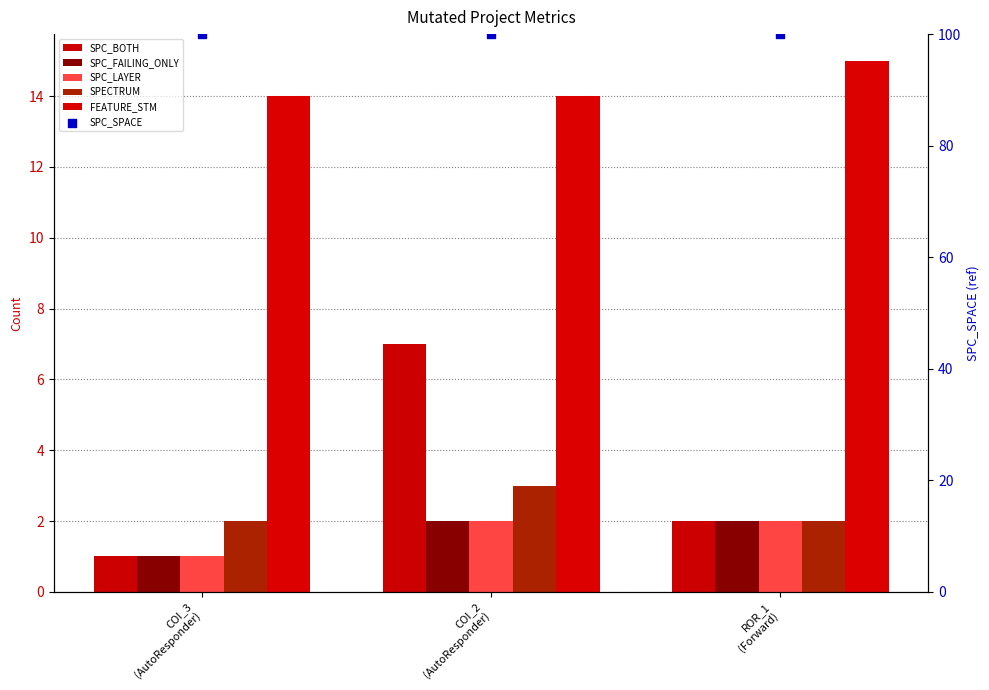

What is the total value across all series at COI_2
(AutoResponder)?

128